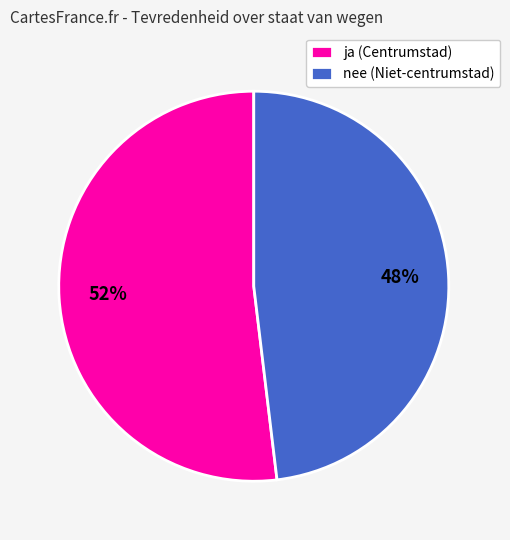

Is it true that nee (Niet-centrumstad) is 48% of the pie?

True